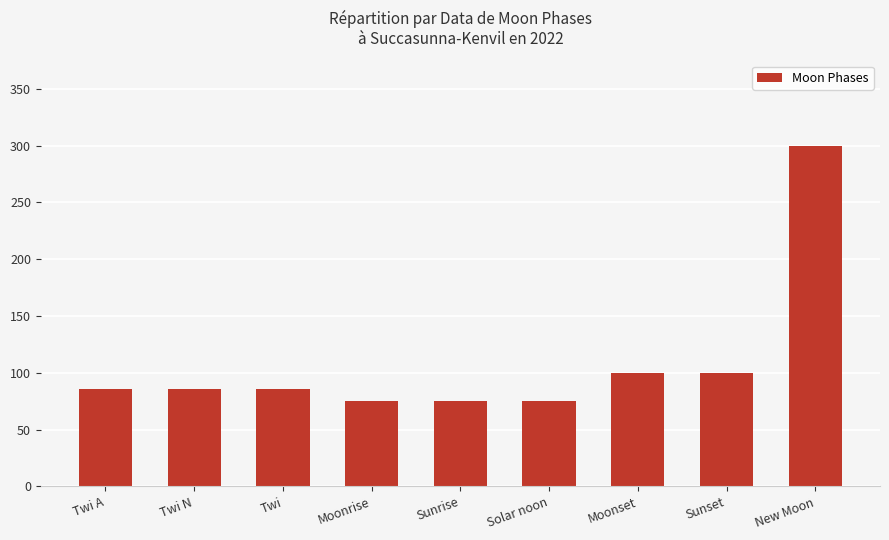

What is the value of the 4th bar from the left?

75